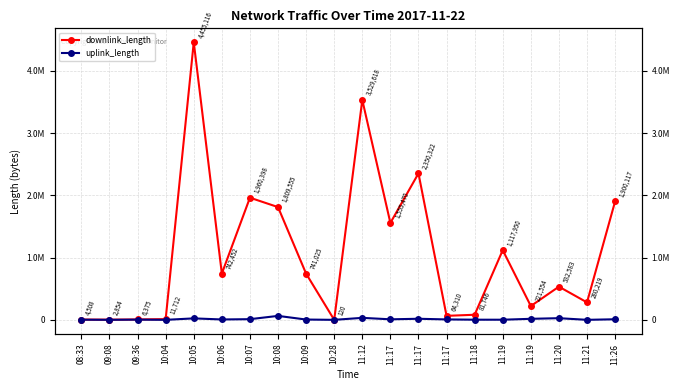

Reading left to right, extract all data points from this chart.

downlink_length: 08:33=4508	09:08=2854	09:36=6375	10:04=11712	10:05=4455116	10:06=742452	10:07=1960398	10:08=1809555	10:09=741025	10:28=120	11:12=3529618	11:17=1555470	11:17=2350322	11:17=64310	11:18=81746	11:19=1117950	11:19=221554	11:20=532583	11:21=280219	11:26=1900117
uplink_length: 08:33=2487	09:08=511	09:36=3364	10:04=78	10:05=23526	10:06=6180	10:07=10750	10:08=63469	10:09=4773	10:28=114	11:12=31983	11:17=8558	11:17=17341	11:17=6781	11:18=2325	11:19=2100	11:19=16532	11:20=26630	11:21=261	11:26=9334